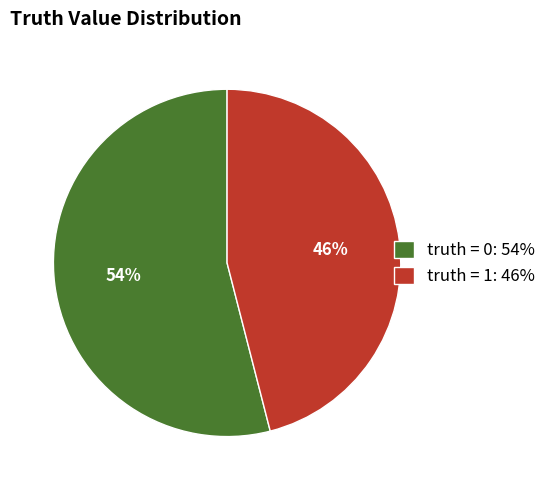

Between truth = 1: 46% and truth = 0: 54%, which is larger?

truth = 0: 54%